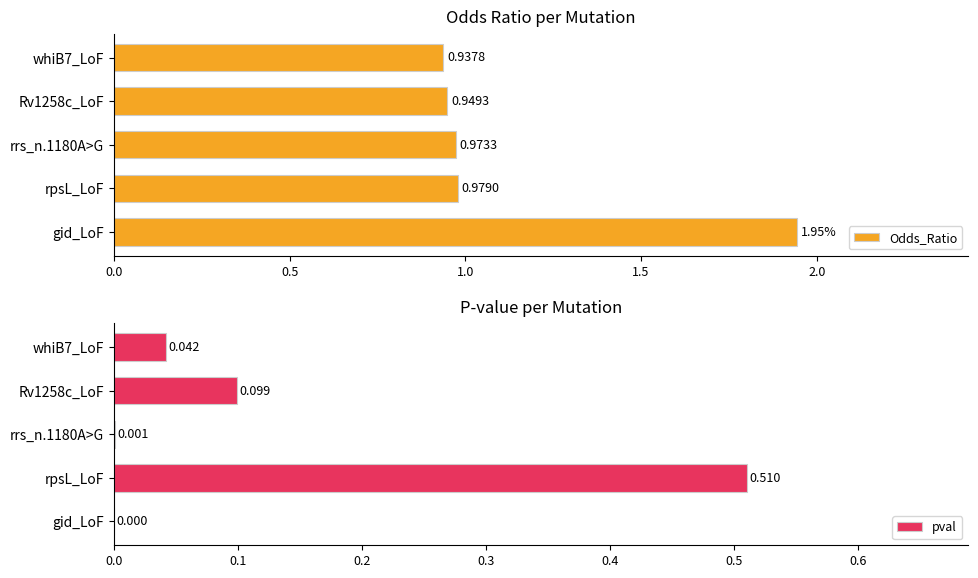

Reading left to right, what are all the values shown in this chart?

Odds_Ratio: 1.9	1.0	1.0	0.9	0.9
pval: 0.0	0.5	0.0	0.1	0.0